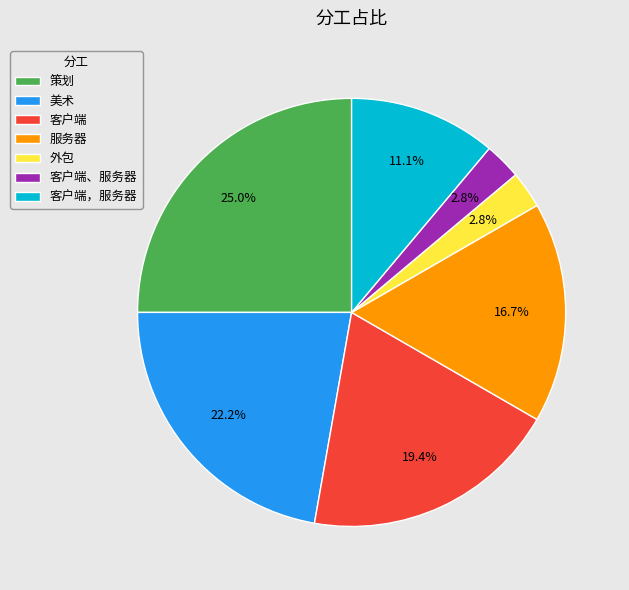

Approximately how many times larger is the value at 服务器 compared to 外包?

6.0